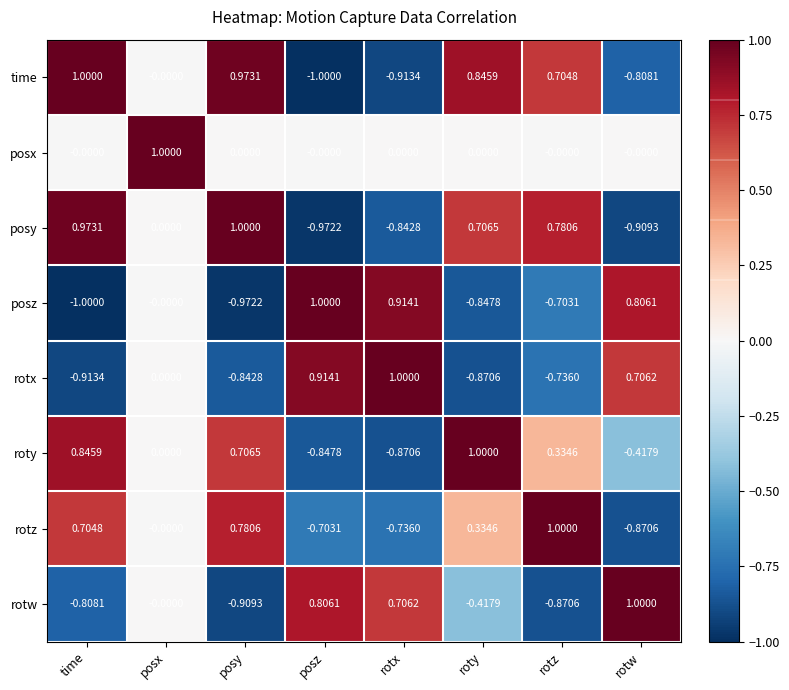

At which category is the sum across all series the highest?

posx